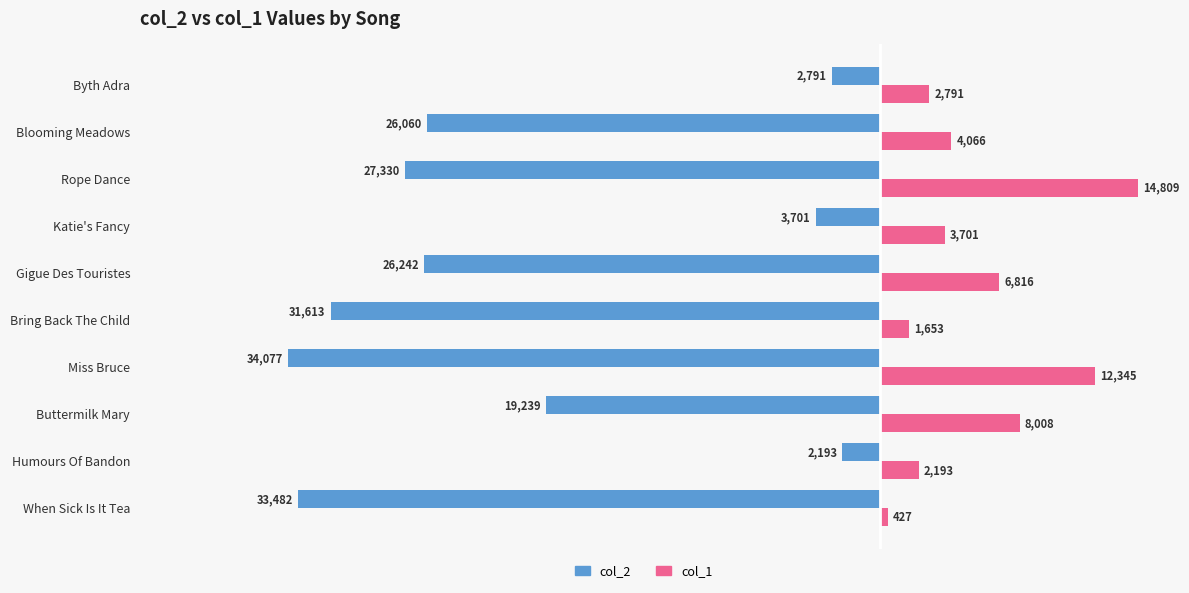

Rank the series by their maximum value, from lowest to highest.

col_2, col_1